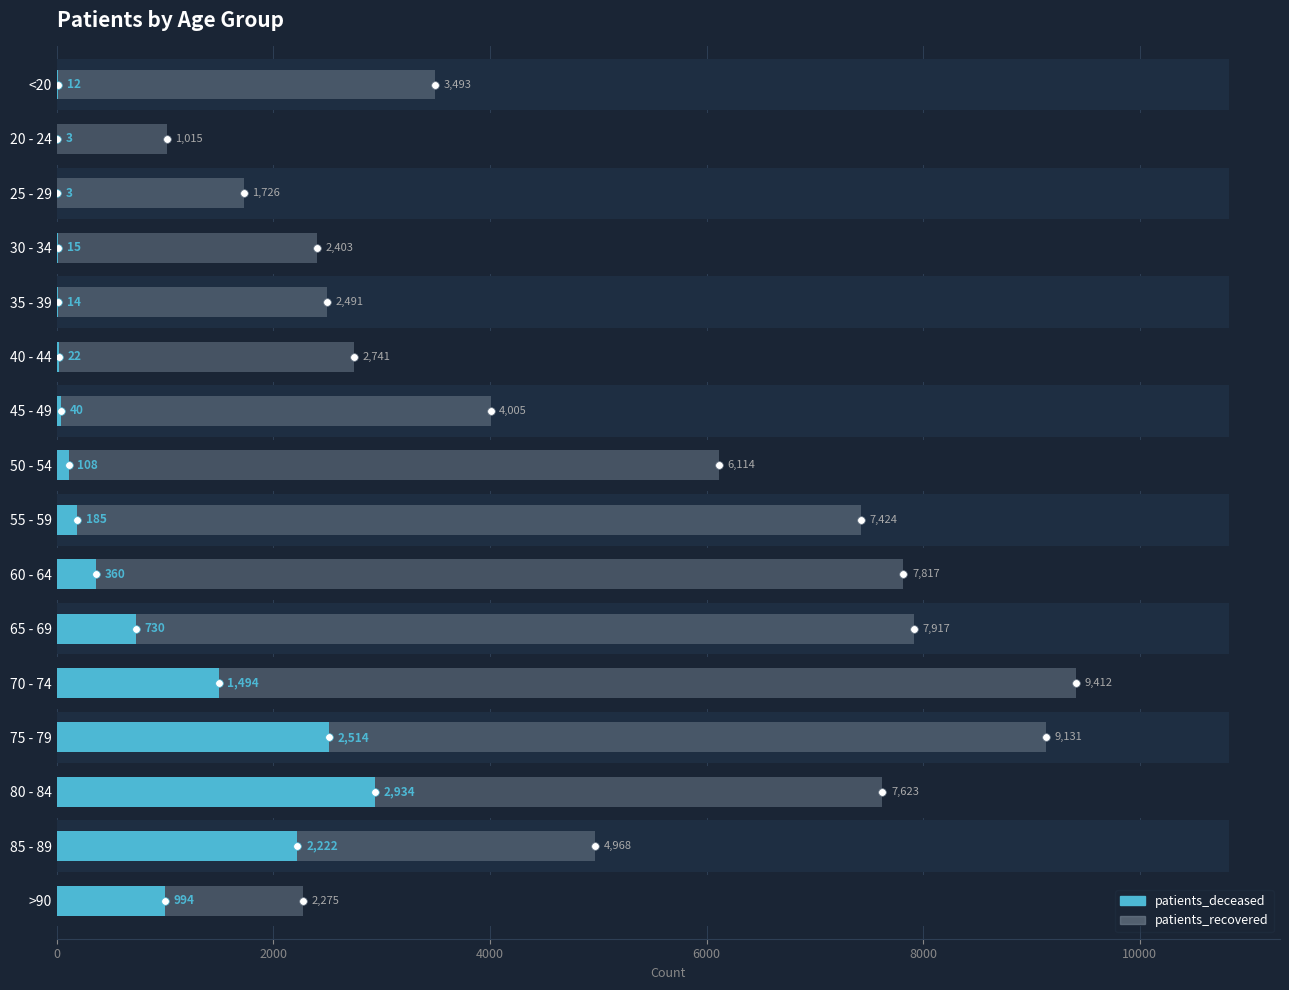

Which series has the widest spread of Y values?

patients_recovered